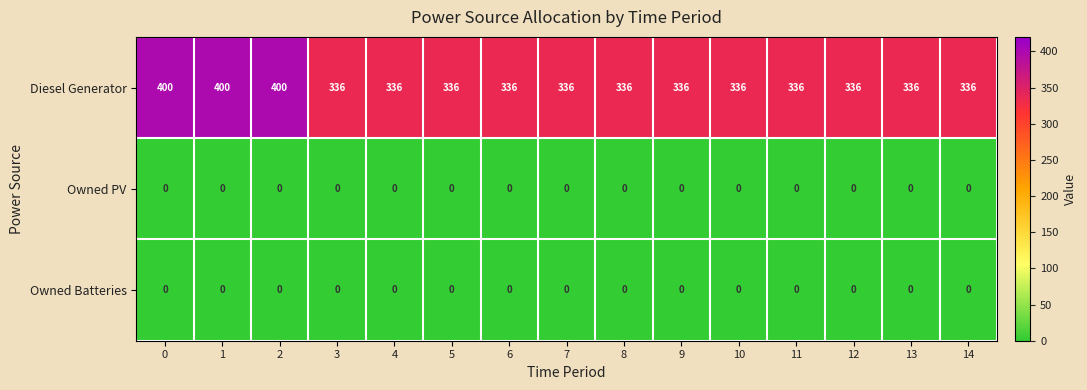

What is the spread (max minus min) of values at 2?

400